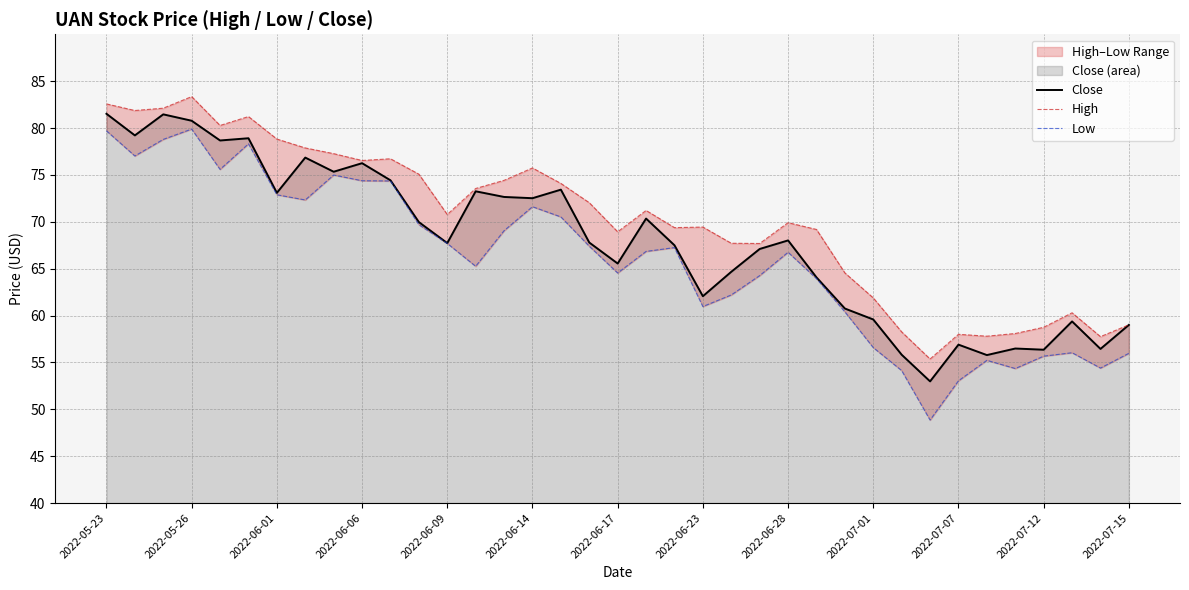

Which series has the largest range (max minus min)?

Low